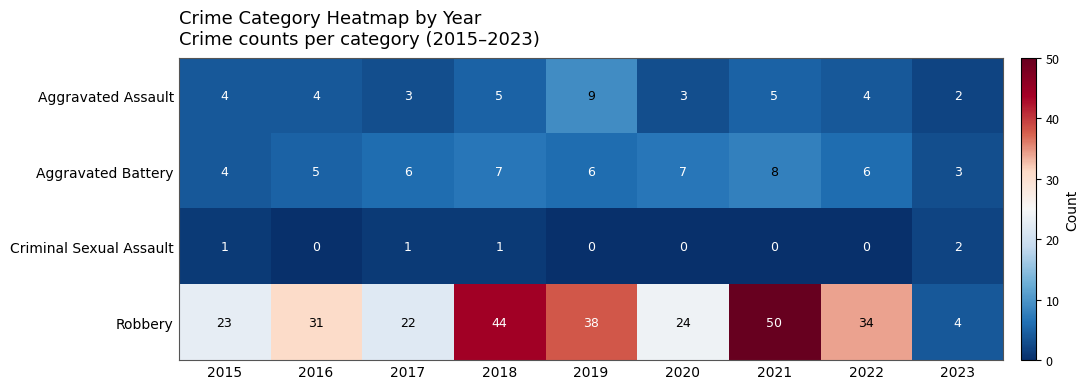

What is the sum of all Aggravated Assault values?

39